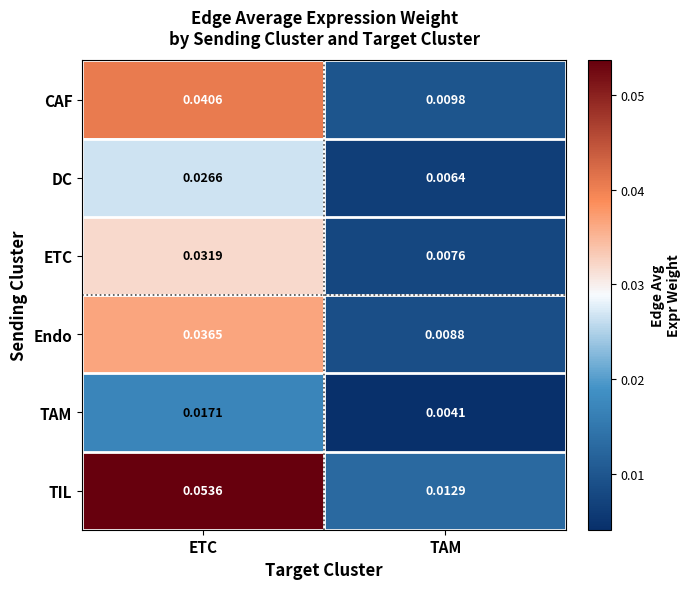

Which series changed the most between ETC and TAM?

TIL